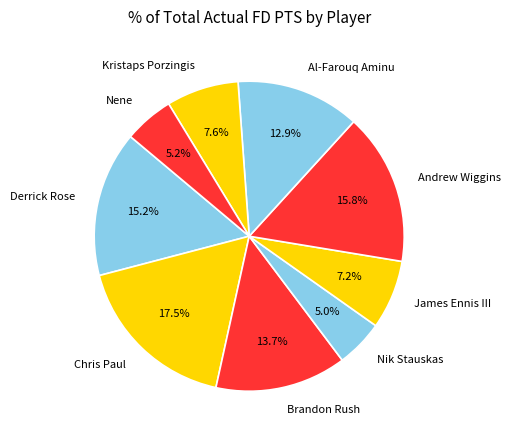

Is the sum of Nik Stauskas and Chris Paul greater than half?

No